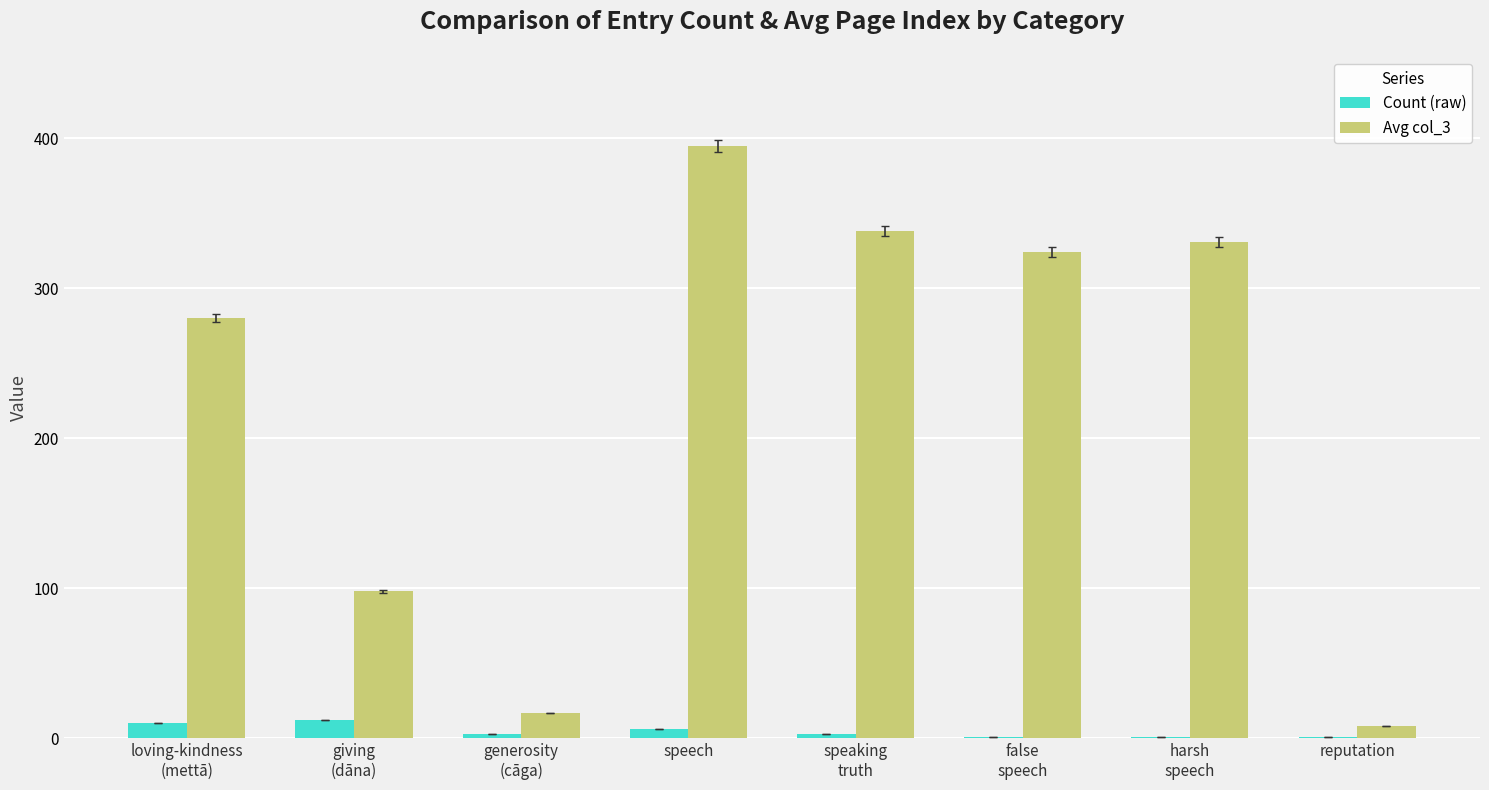

What is the sum of the Avg col_3 values at generosity
(cāga) and speaking
truth?

355